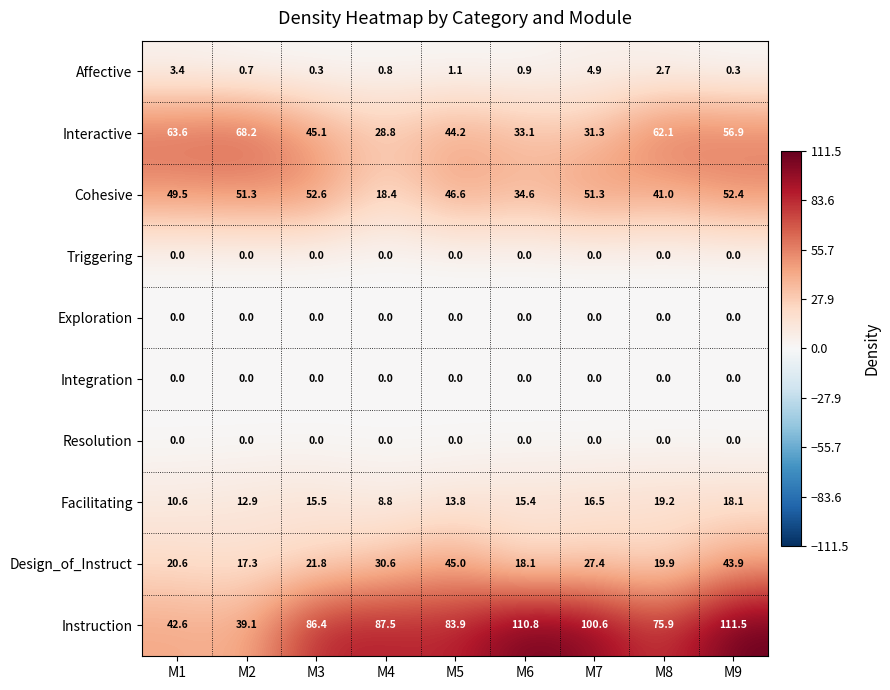

Which series changed the most between M1 and M6?

Instruction